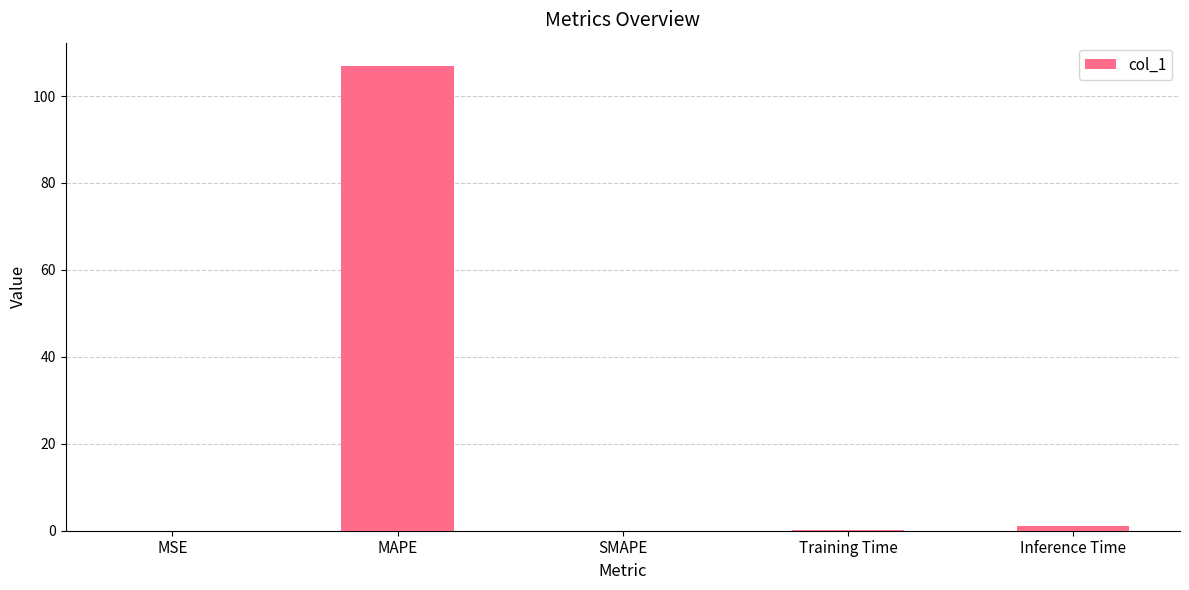

Read the value at MAPE.

106.9